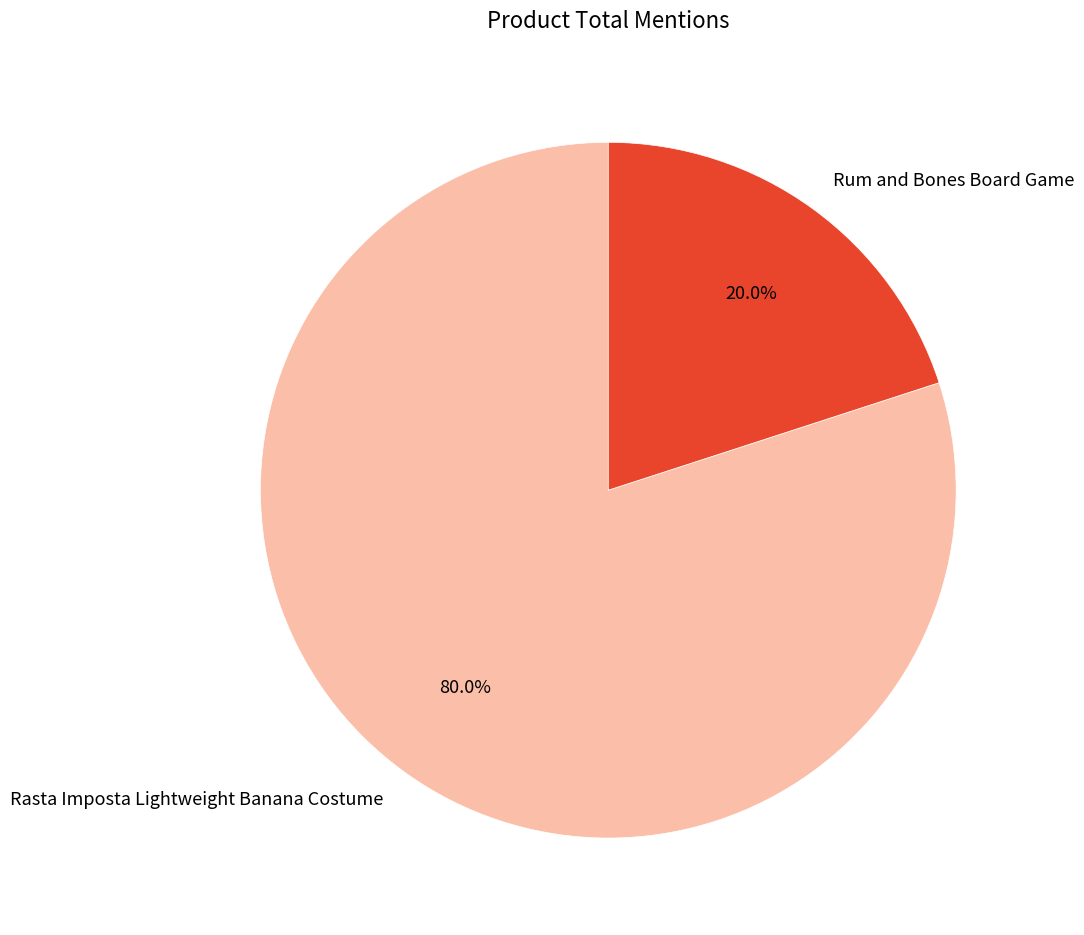

Which has a higher value, Rum and Bones Board Game or Rasta Imposta Lightweight Banana Costume?

Rasta Imposta Lightweight Banana Costume